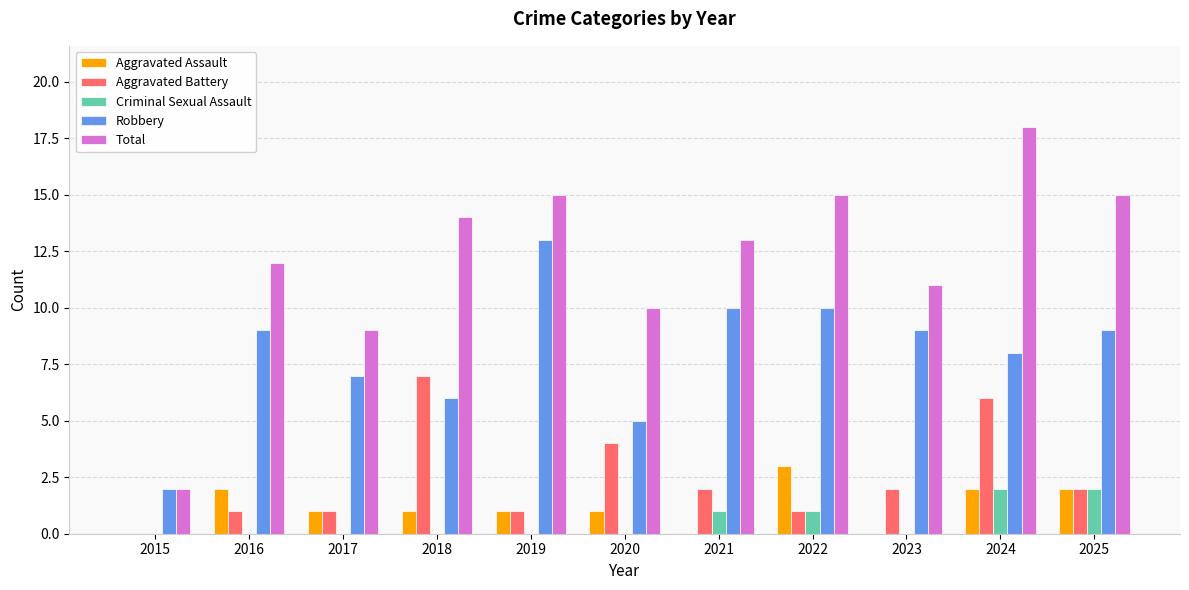

What is the maximum value shown in the chart?

18